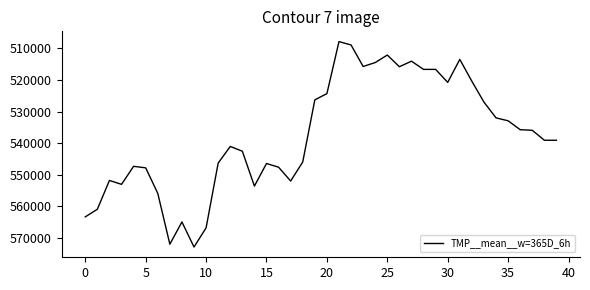

Count the number of categories in the chart.

40